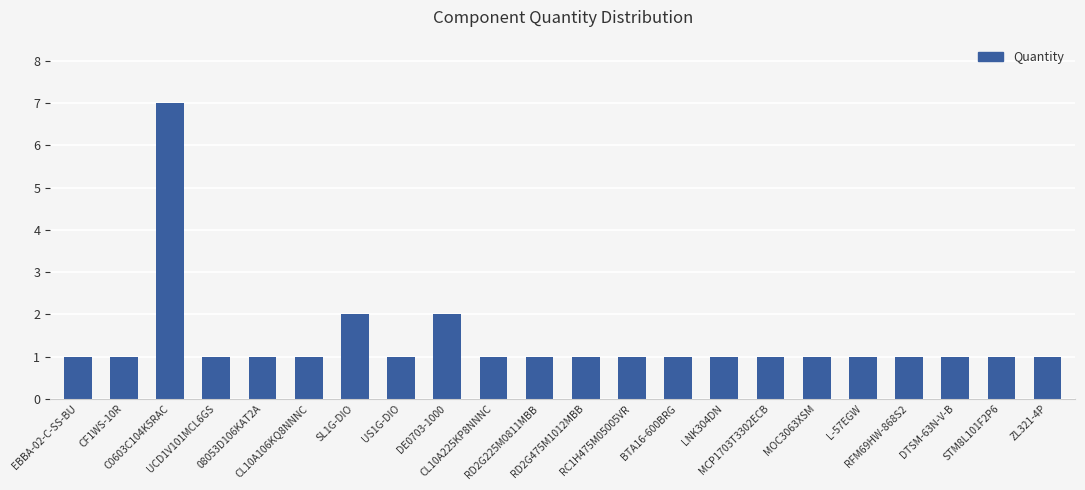

Reading left to right, what are all the values shown in this chart?

1	1	7	1	1	1	2	1	2	1	1	1	1	1	1	1	1	1	1	1	1	1